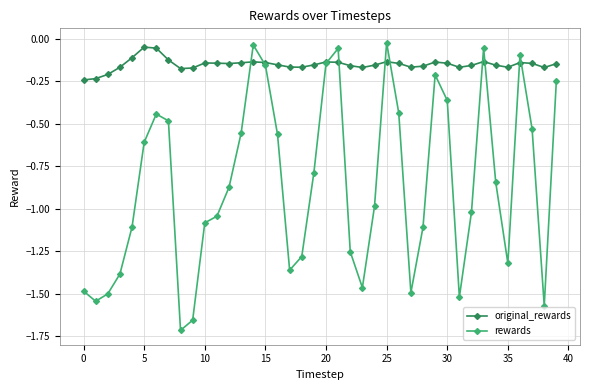

In rewards, how many points are higher than both neighbors (excluding endpoints)?

7